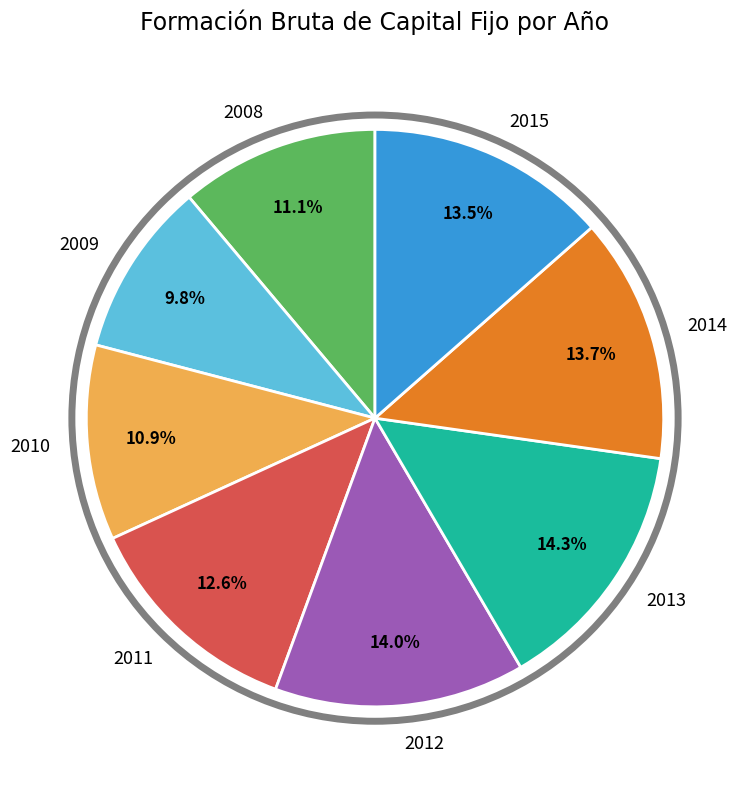

To the nearest percent, what is the difference between the largest and smallest slice percentages?

5%